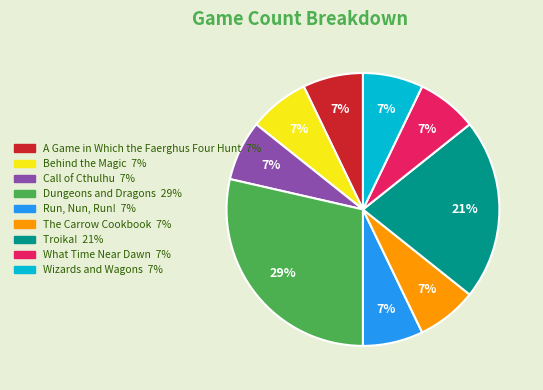

Does Run, Nun, Run! account for over 50% of the chart?

No